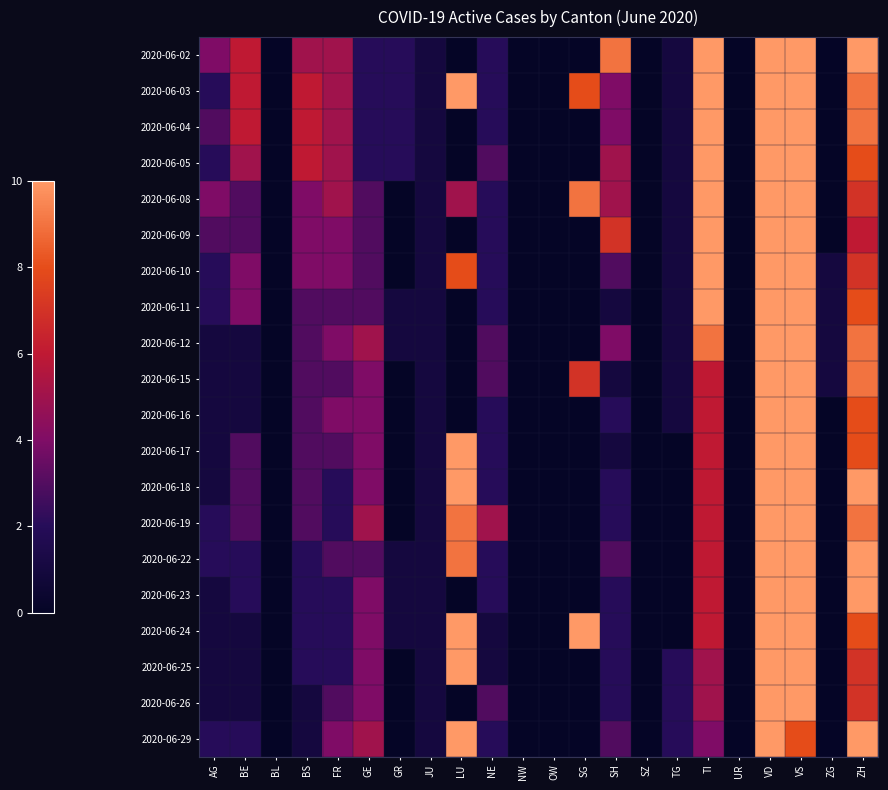

Which series changed the most between OW and SZ?

2020-06-02